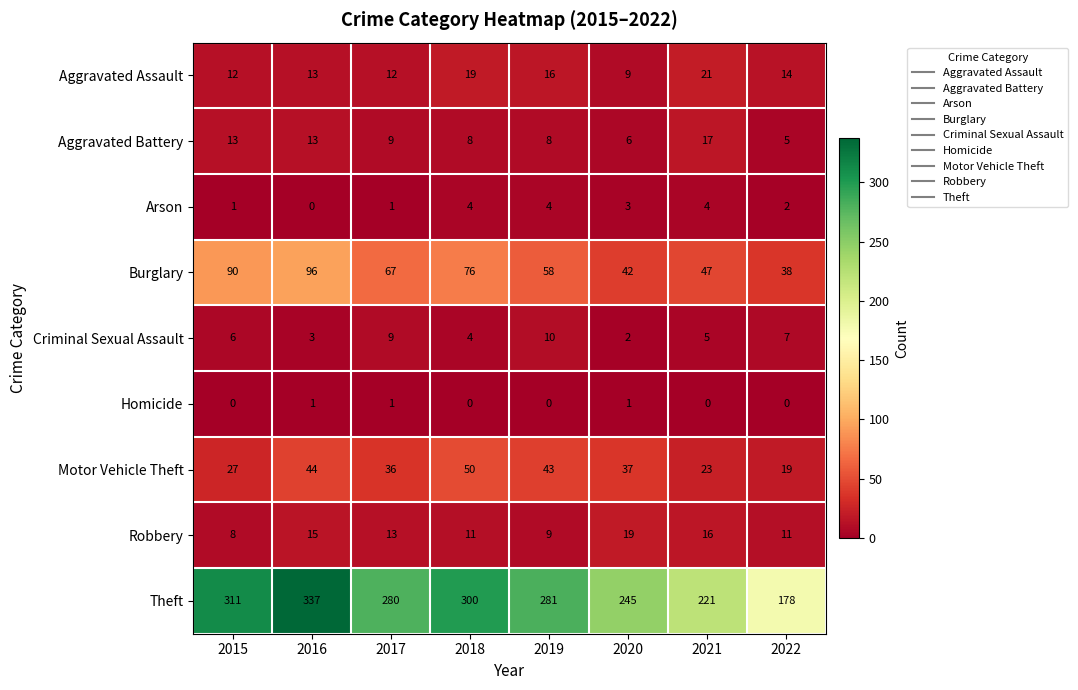

Rank the series by their maximum value, from lowest to highest.

Homicide, Arson, Criminal Sexual Assault, Aggravated Battery, Robbery, Aggravated Assault, Motor Vehicle Theft, Burglary, Theft